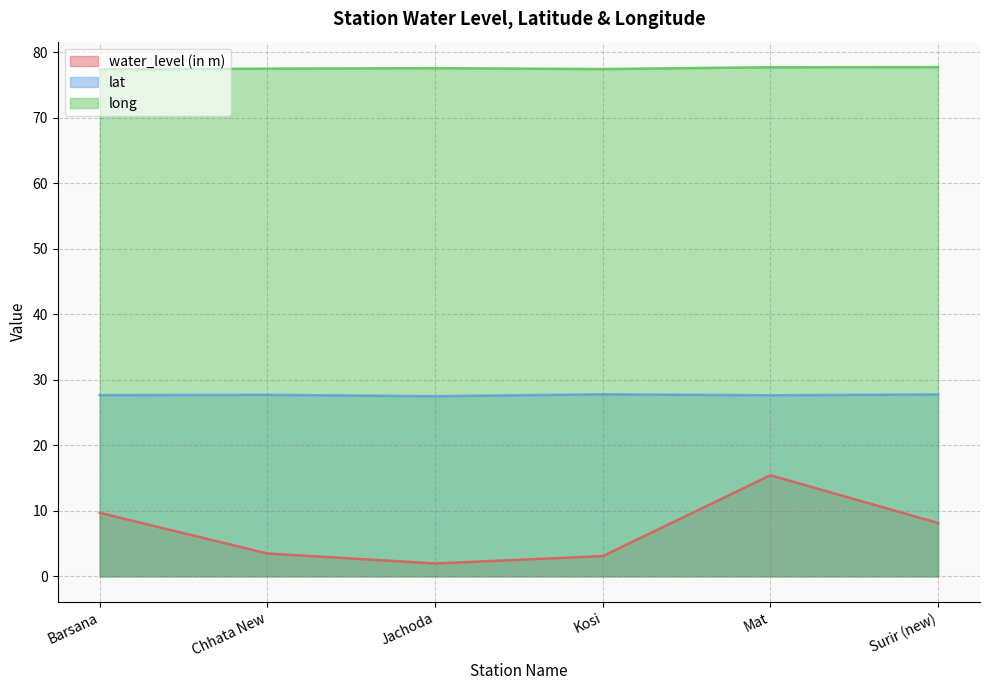

How many lines are shown in the chart?

3